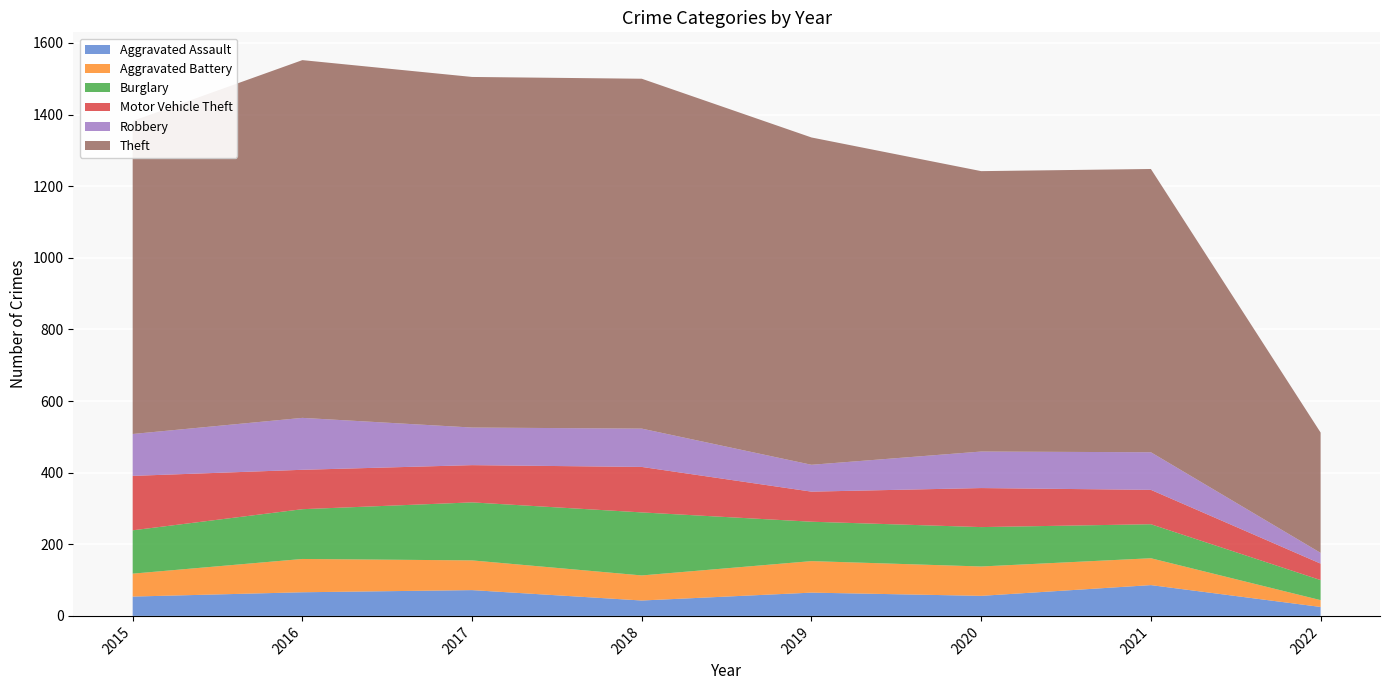

Reading left to right, list all the values displayed in this chart.

Aggravated Assault: 2015=54	2016=66	2017=72	2018=43	2019=65	2020=56	2021=86	2022=25
Aggravated Battery: 2015=64	2016=93	2017=83	2018=70	2019=88	2020=82	2021=75	2022=19
Burglary: 2015=121	2016=139	2017=162	2018=176	2019=110	2020=110	2021=95	2022=56
Motor Vehicle Theft: 2015=152	2016=110	2017=104	2018=127	2019=84	2020=109	2021=96	2022=46
Robbery: 2015=117	2016=145	2017=105	2018=107	2019=75	2020=102	2021=105	2022=30
Theft: 2015=874	2016=999	2017=979	2018=977	2019=914	2020=783	2021=791	2022=336